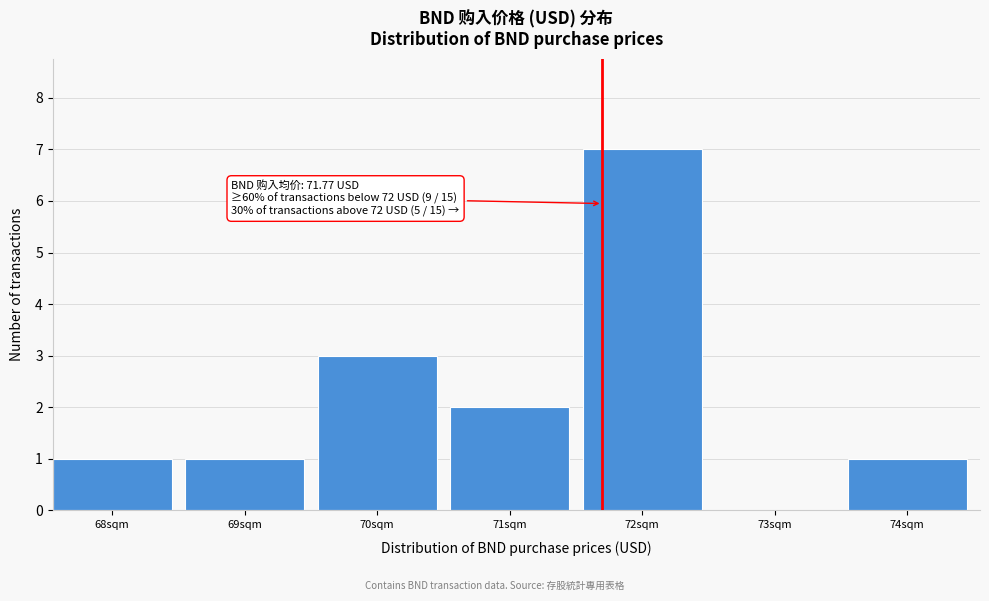

Reading left to right, what are all the values shown in this chart?

68sqm=1	69sqm=1	70sqm=3	71sqm=2	72sqm=7	73sqm=0	74sqm=1